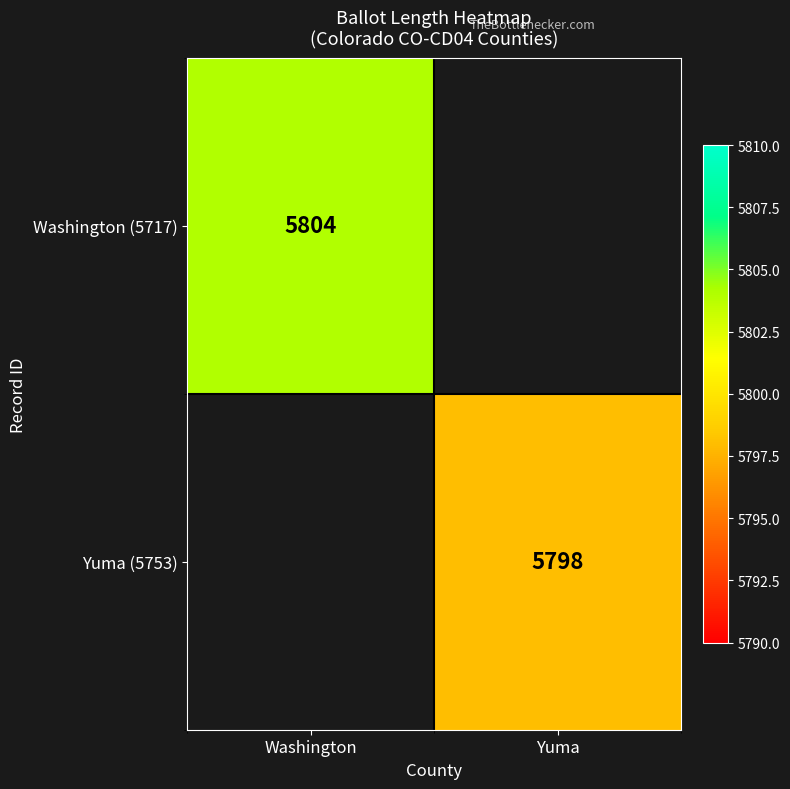

At which category does the chart reach its minimum across all series?

Yuma